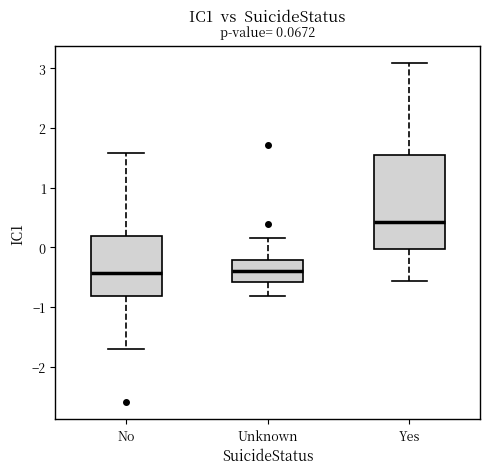

Which box is the tallest, from its lower edge to its upper edge?

Yes